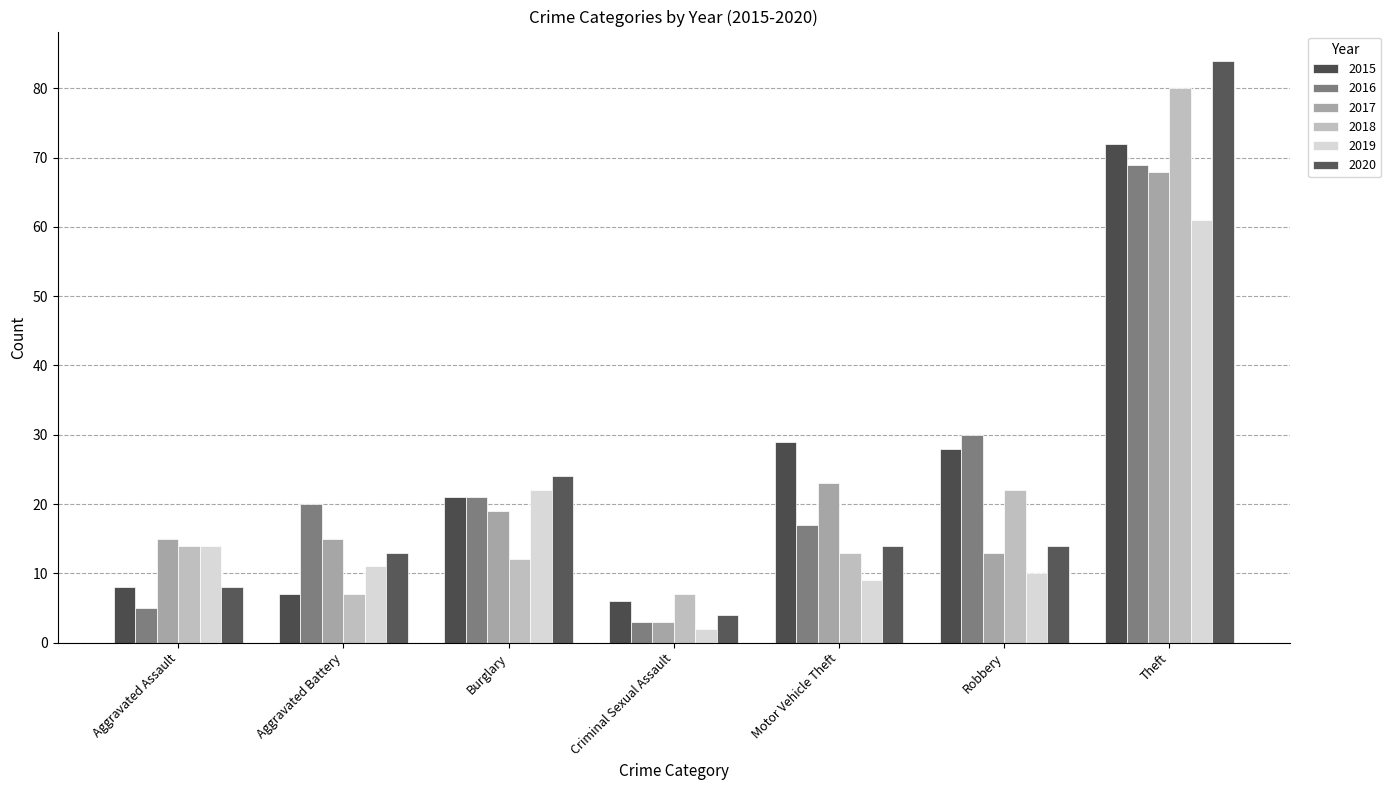

At which label is 2020 closest to 44?

Burglary